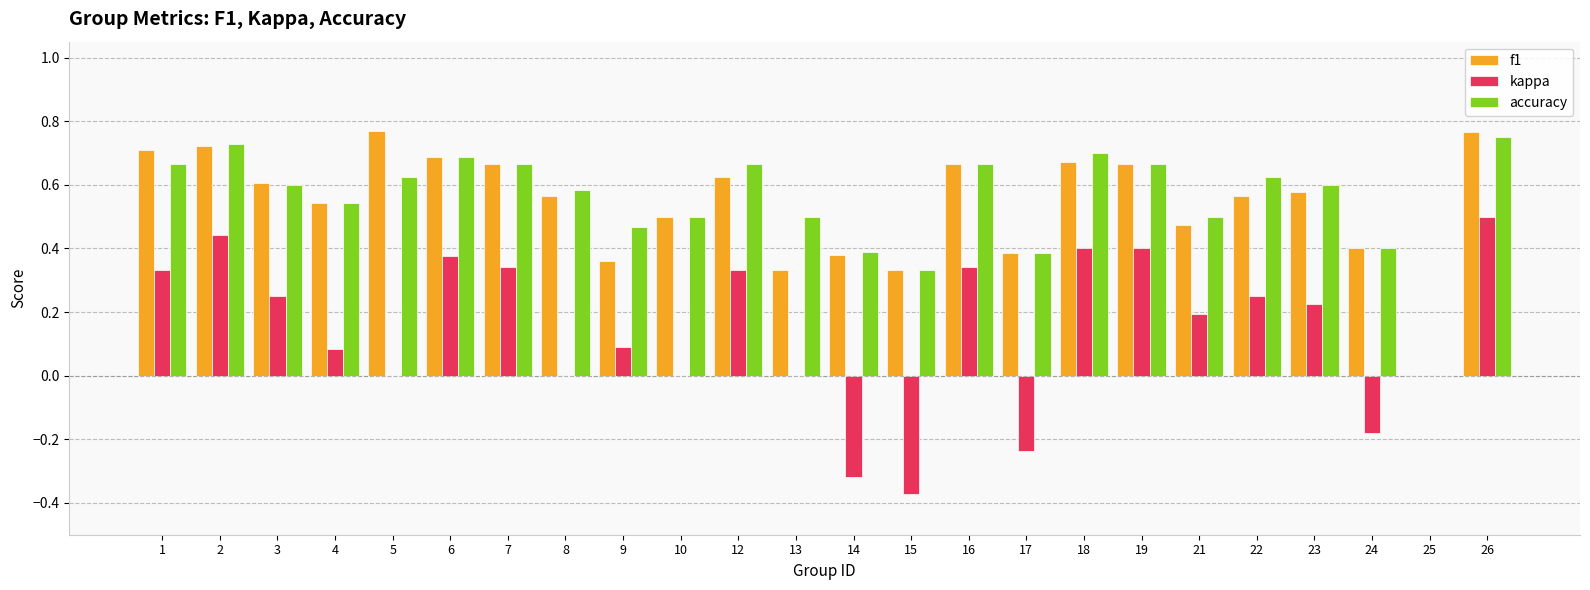

At which category is the sum across all series the highest?

26